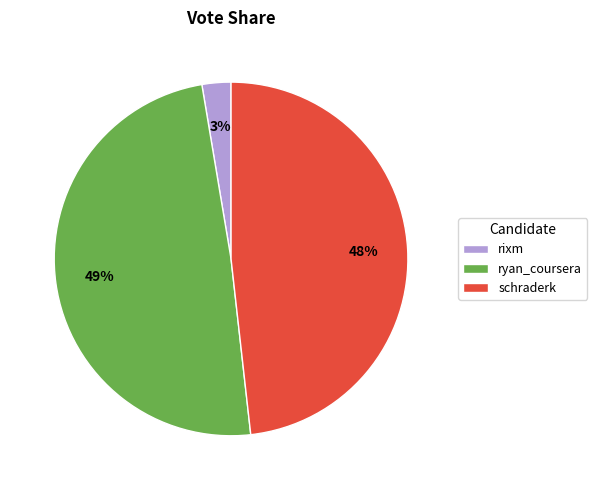

How many segments does this pie chart have?

3